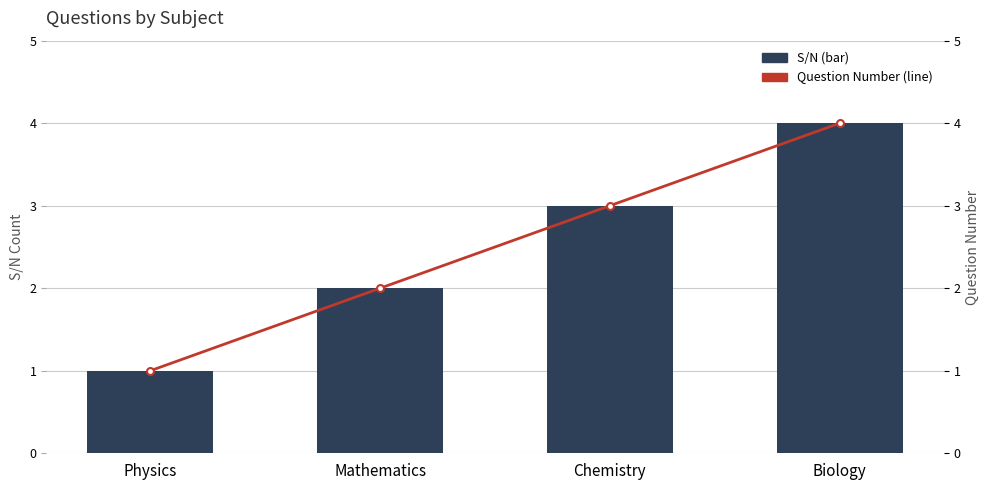

Reading left to right, transcribe all the data shown in this chart.

S/N: Physics=1	Mathematics=2	Chemistry=3	Biology=4
Question Number: Physics=1	Mathematics=2	Chemistry=3	Biology=4